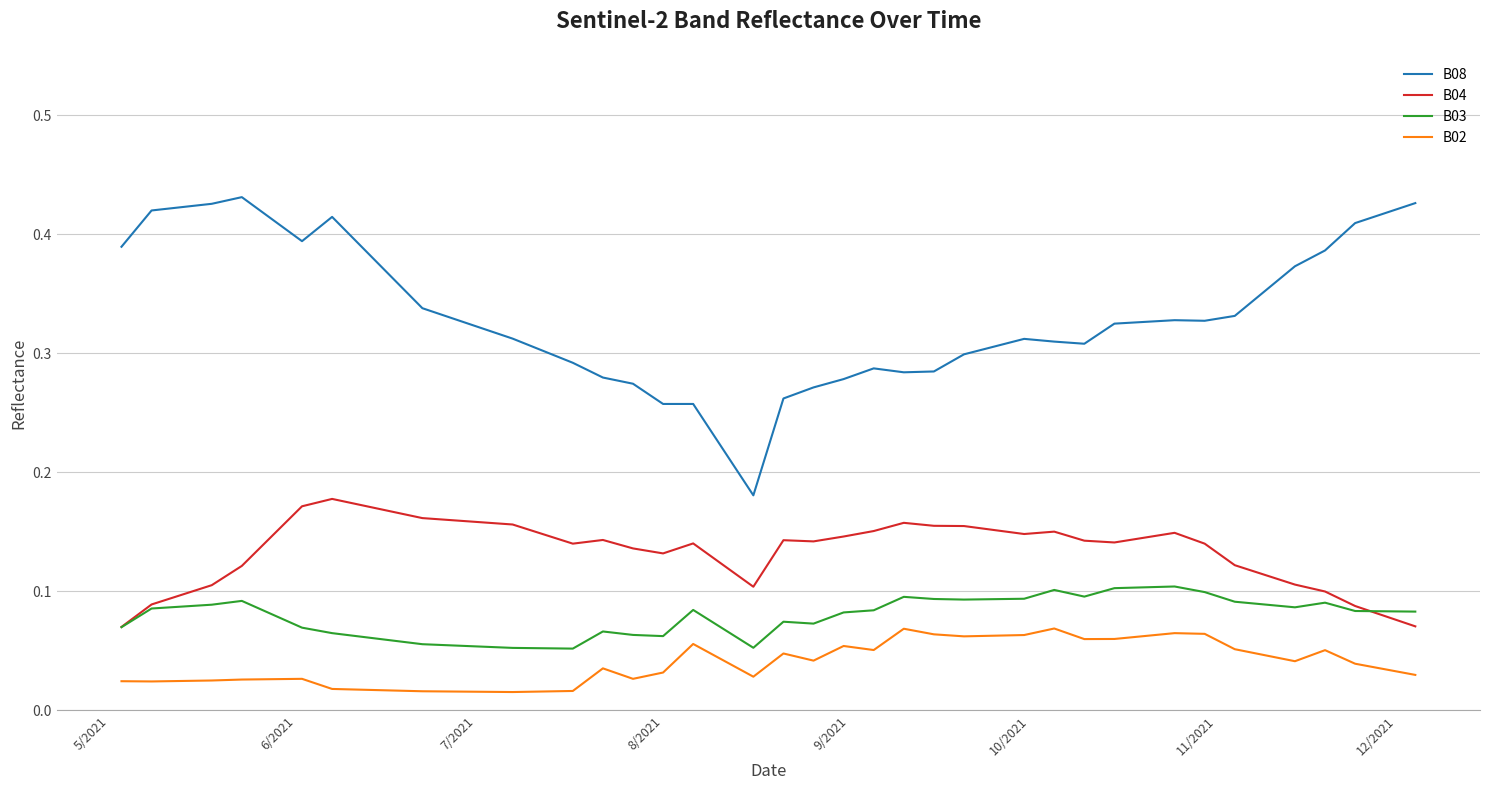

Which series has the largest total across all categories?

B08